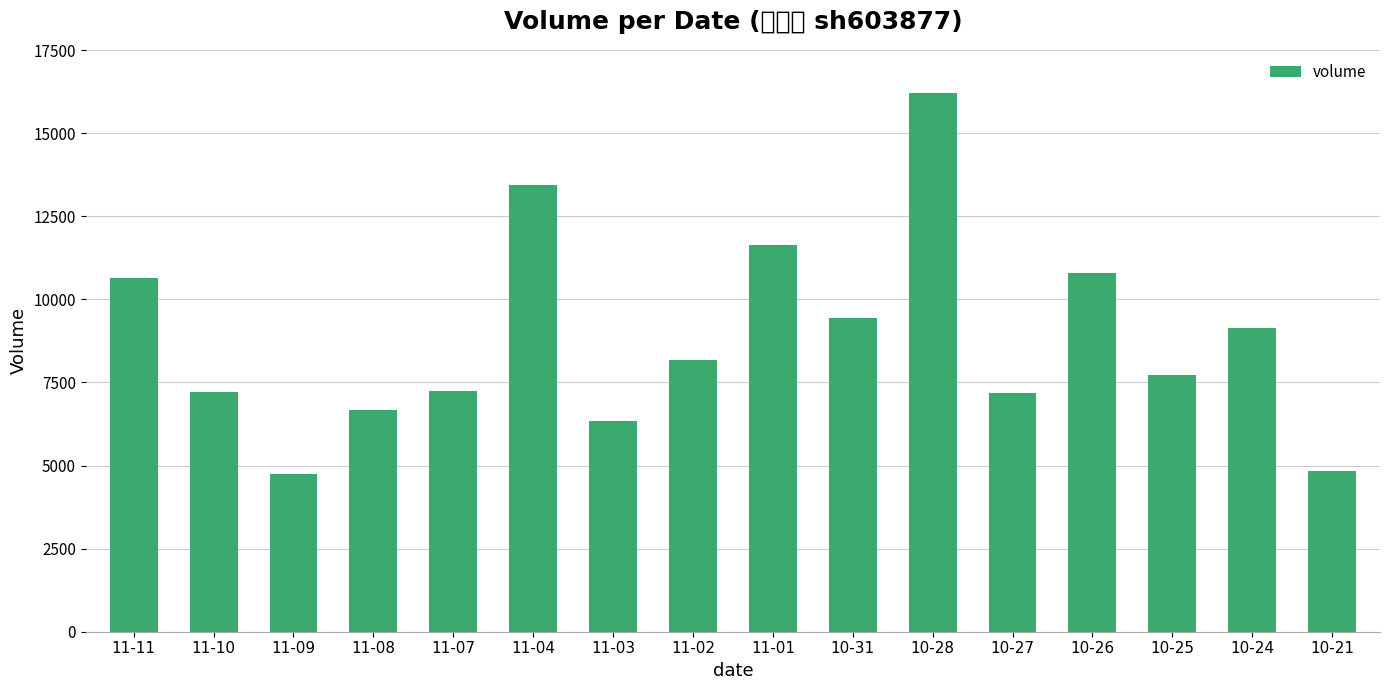

At which category does the chart reach its peak across all series?

10-28